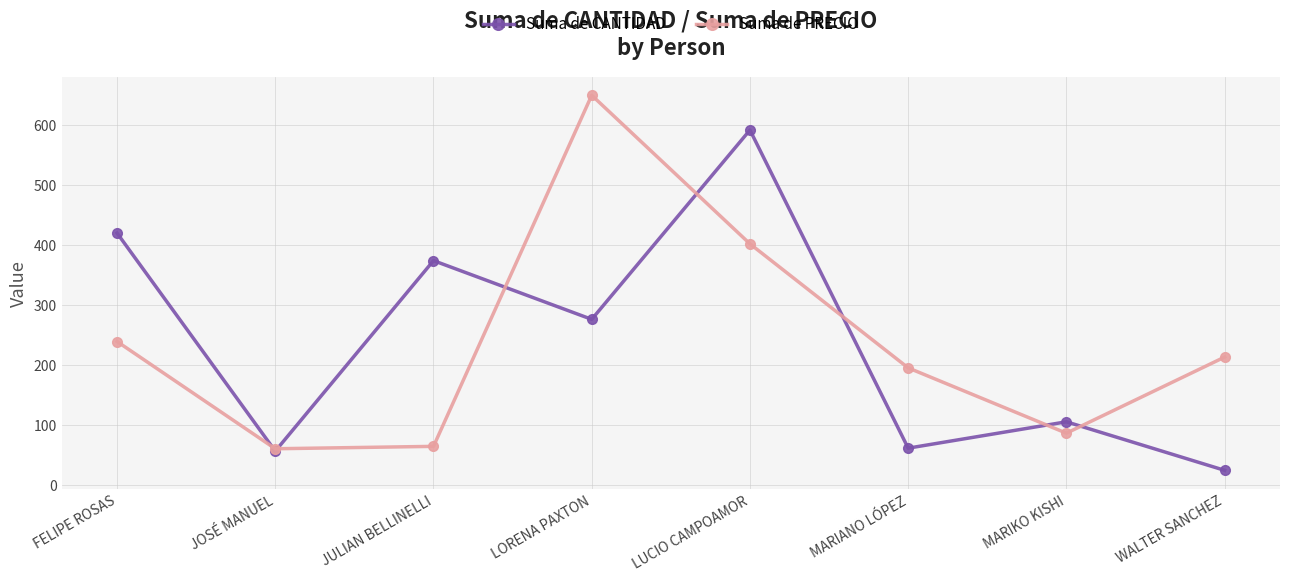

List the series in order of their peak value, lowest first.

Suma de CANTIDAD, Suma de PRECIO